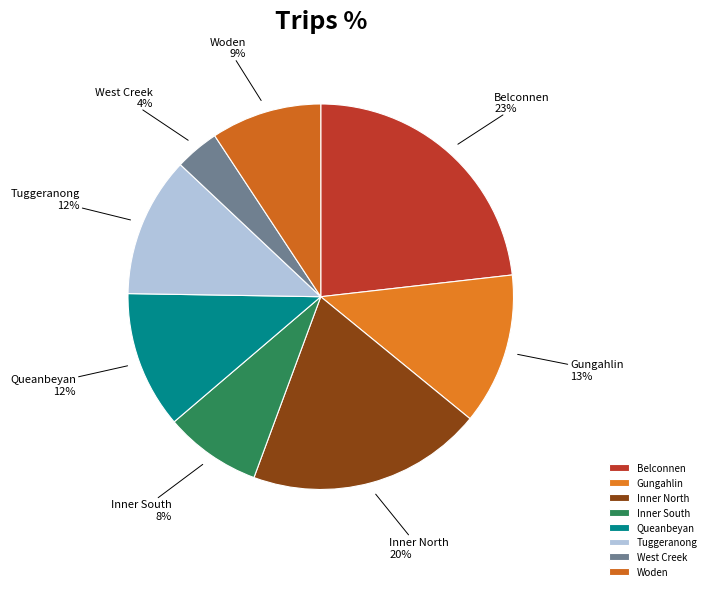

What is the smallest slice in the pie chart?

West Creek